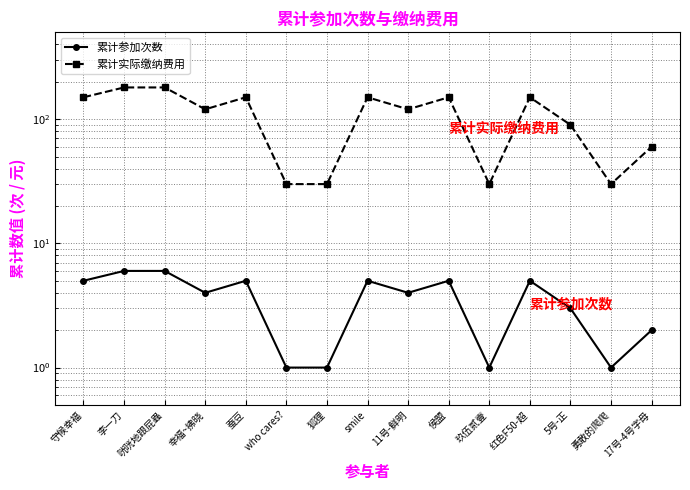

Count the 累计参加次数 values in the range 1 to 5.

13